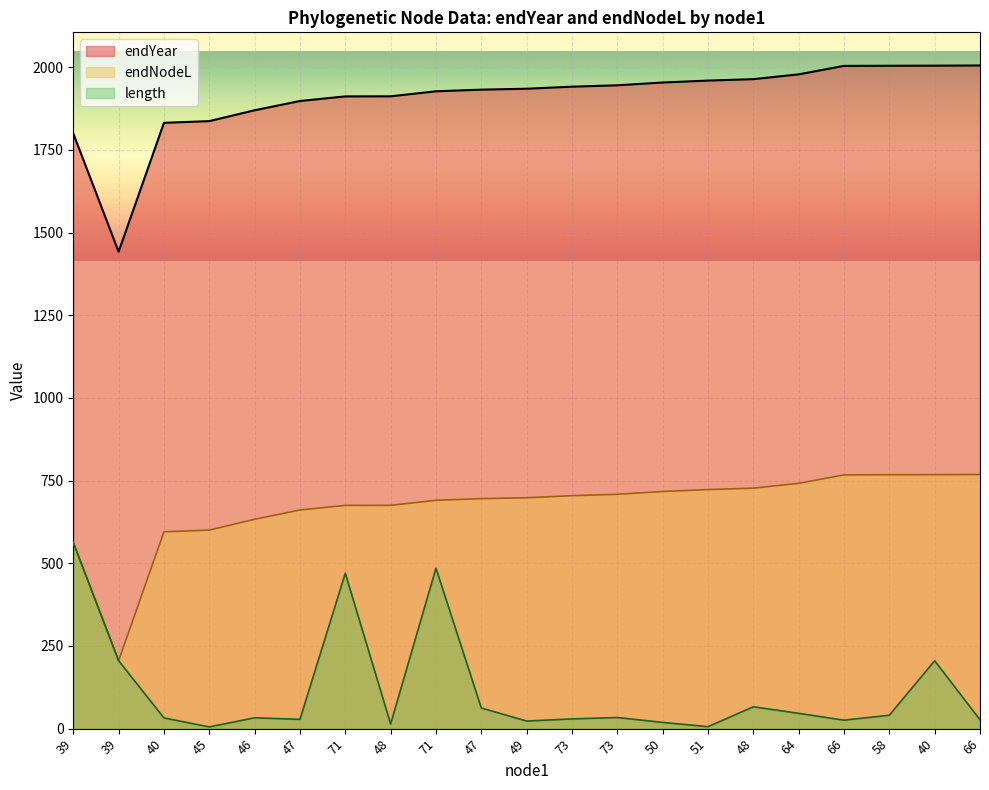

True or false: there are more than 0 points higher than both neighbors.

False